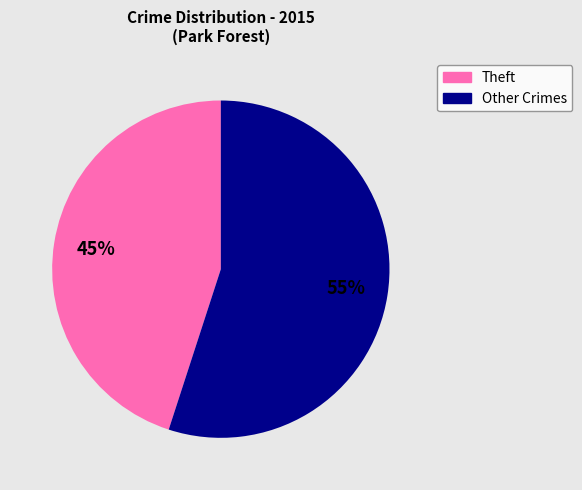

Does any single category account for the majority?

Yes